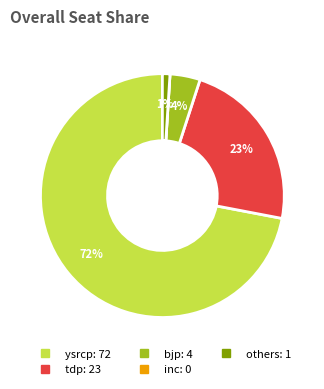

True or false: ysrcp accounts for 80% of the total.

False